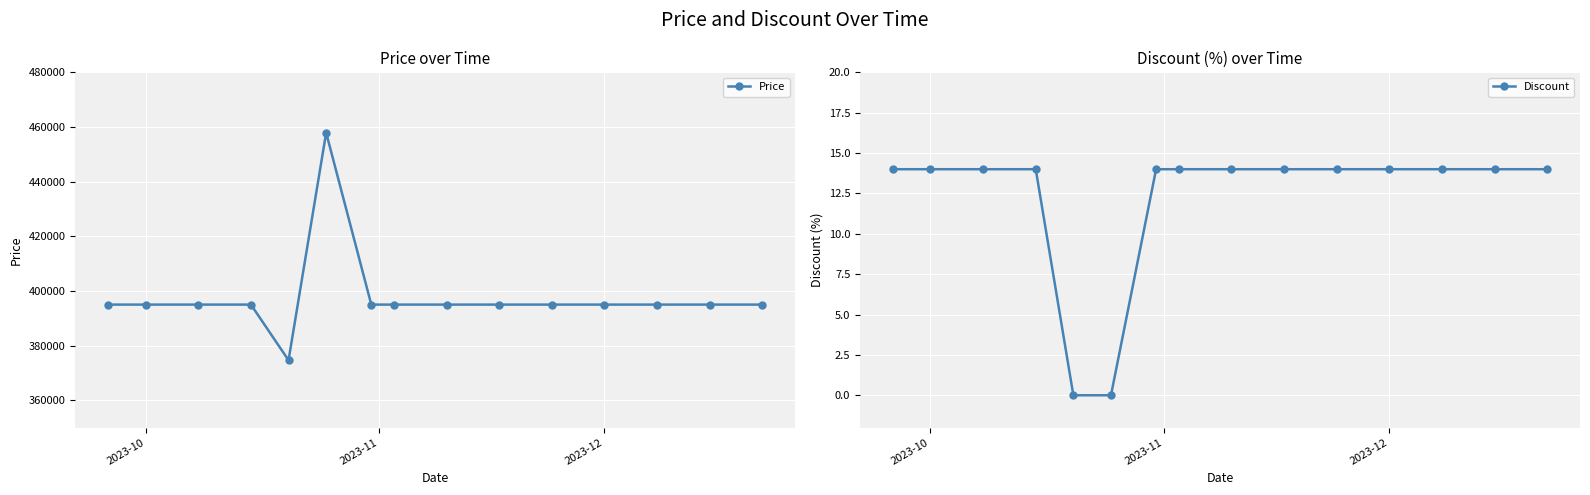

How many data points in Price are less than 395000?

1